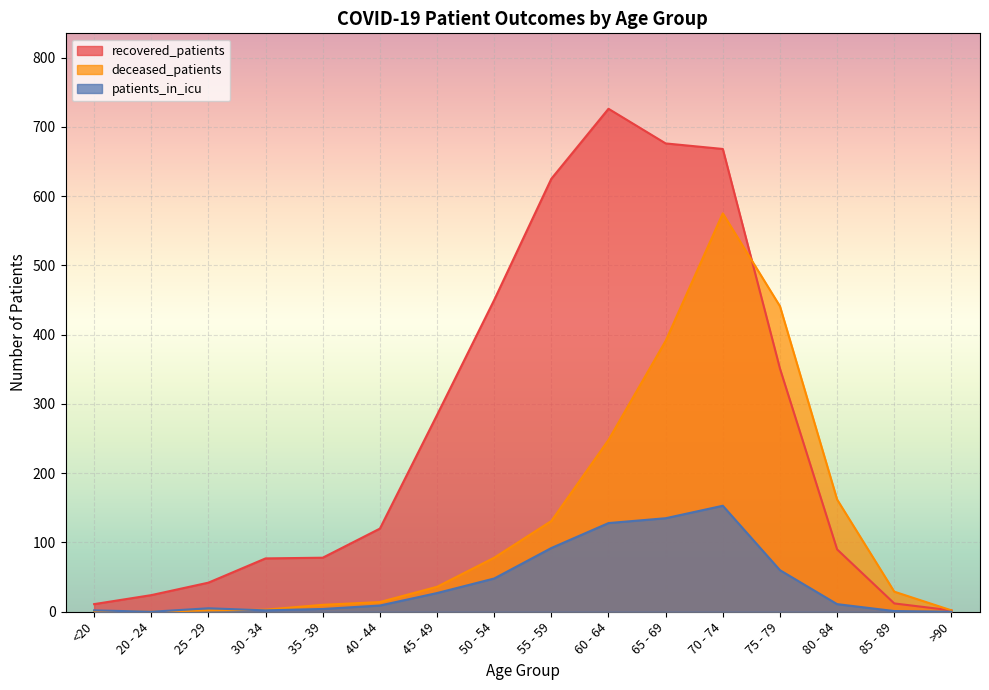

How many lines are shown in the chart?

3